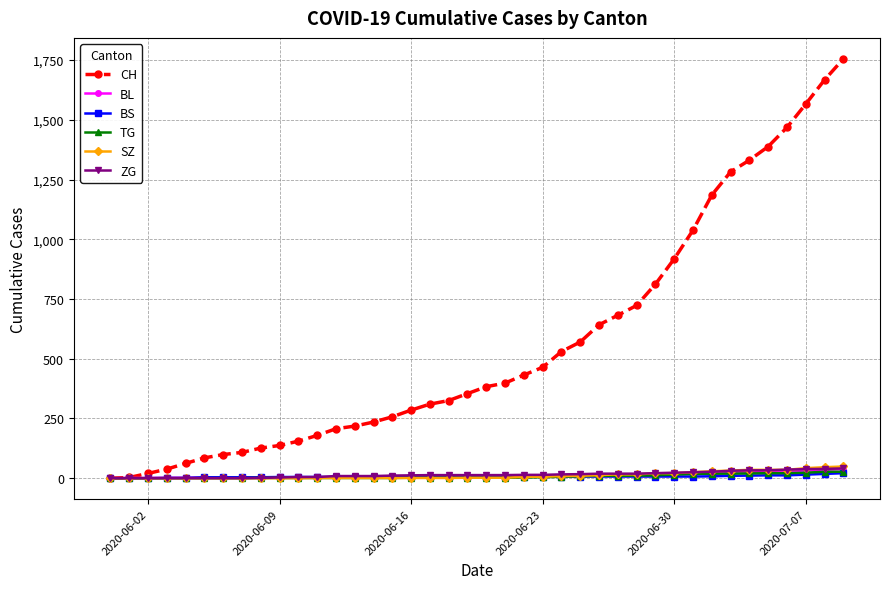

Which series has the largest total across all categories?

CH